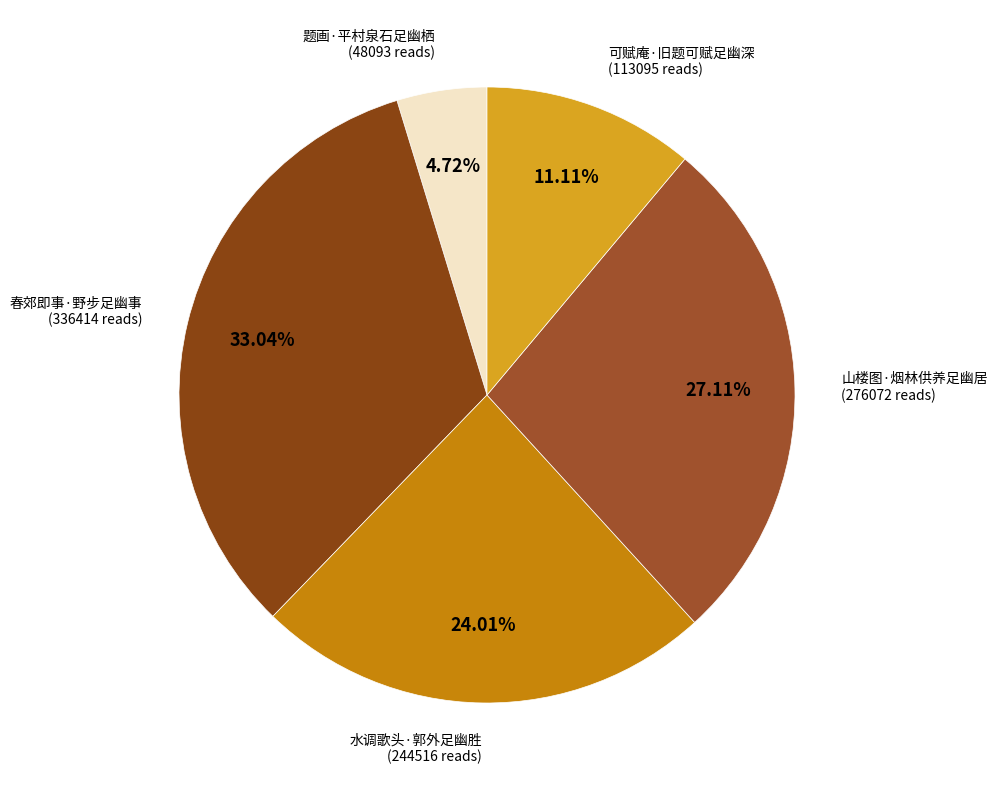

Count the number of slices in the pie.

5